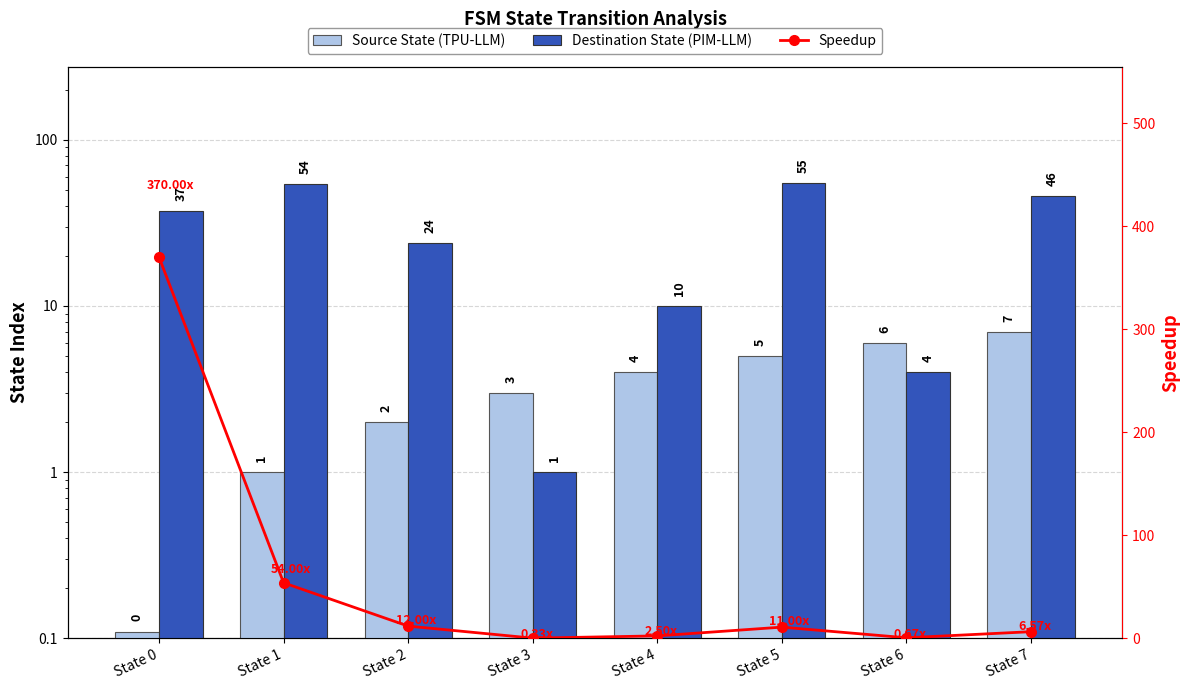

At State 6, list the series in order from largest to smallest.

Source State (TPU-LLM), Destination State (PIM-LLM), Speedup